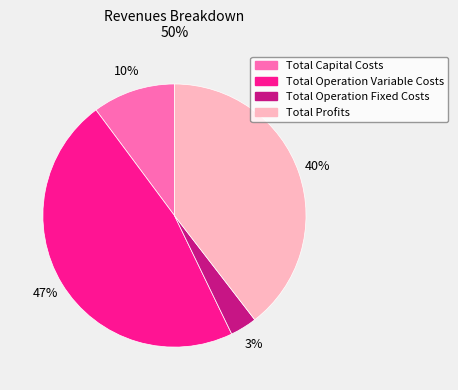

How many slices are in this pie chart?

4